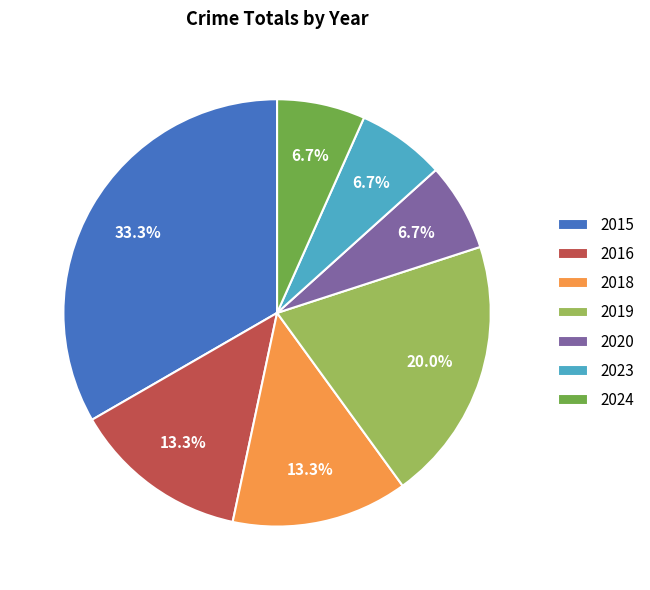

What percentage is the 2024 slice, to the nearest percent?

7%